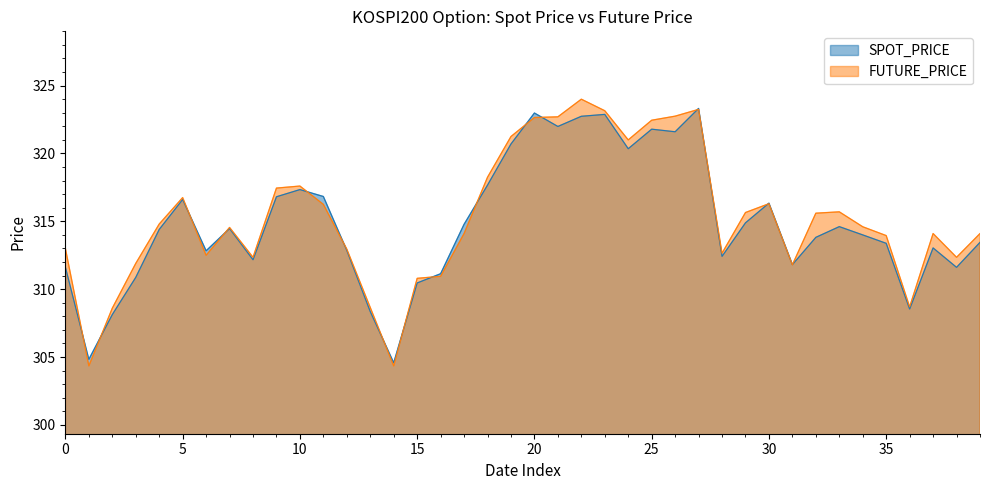

At which category does FUTURE_PRICE reach its first local valley?

2018-02-09